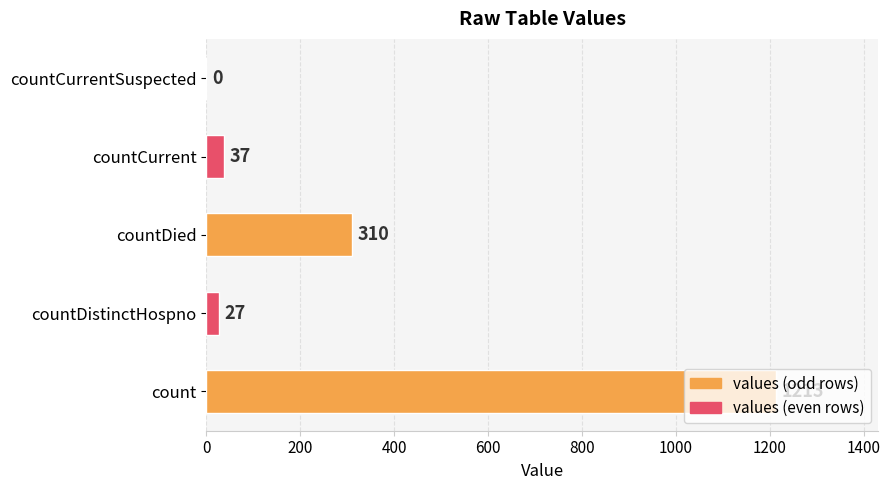

What is the sum of all values?

1587